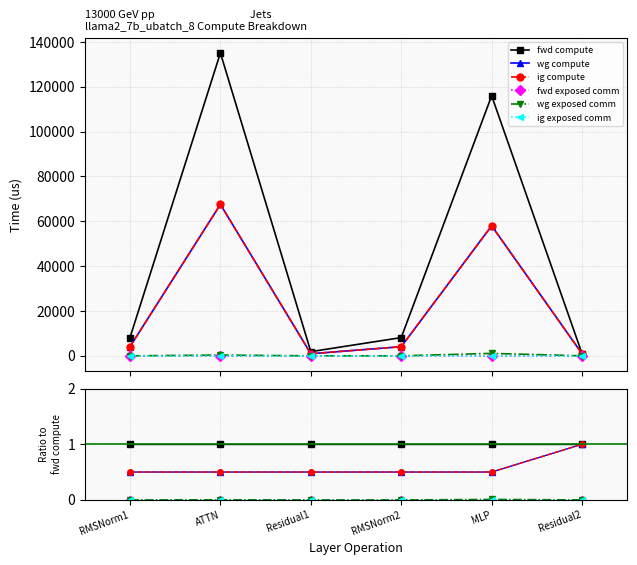

True or false: wg exposed comm and ig compute cross at least once.

False